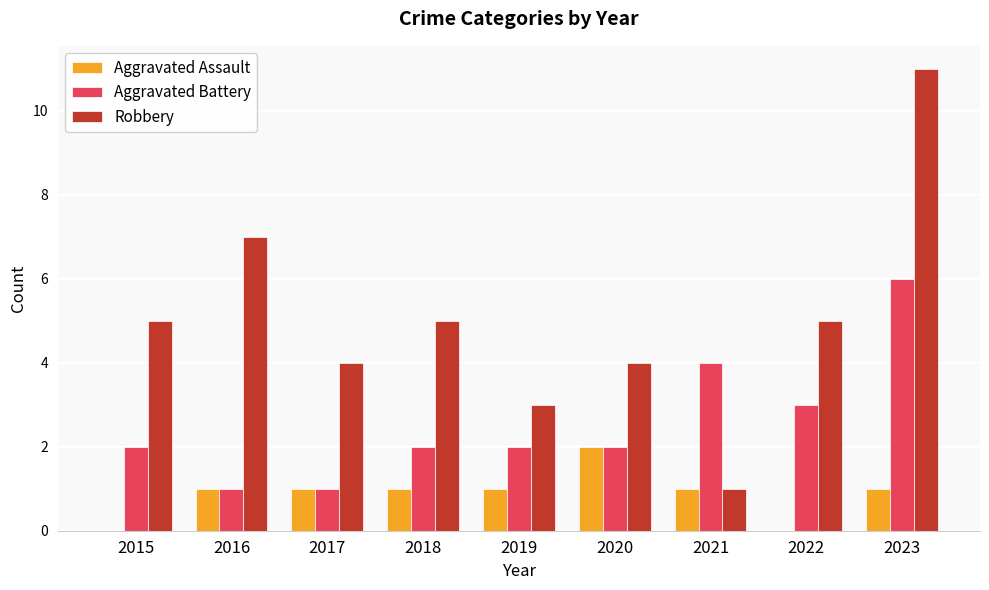

The Aggravated Battery series shows 2 at 2016. True or false?

False